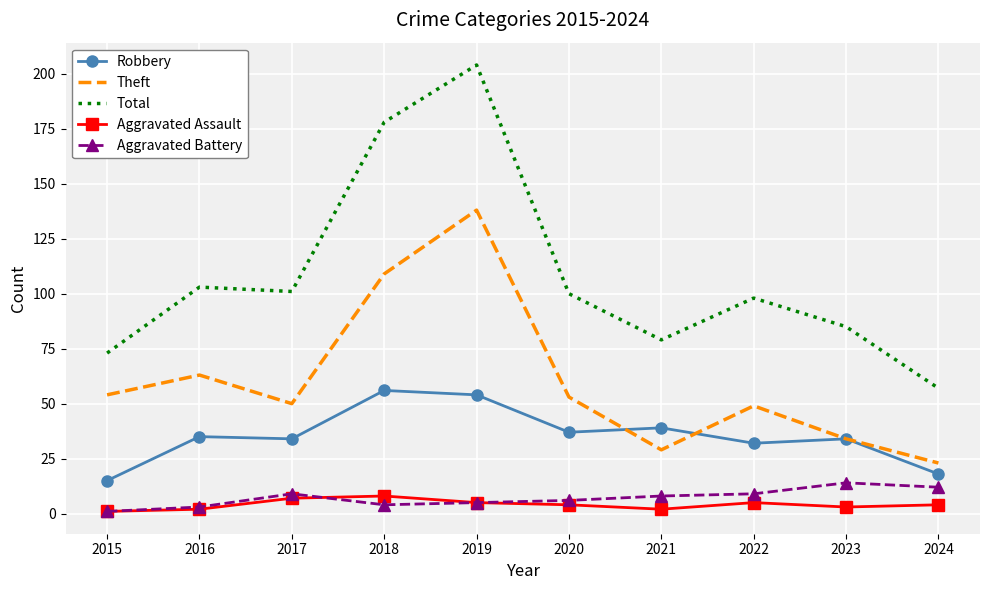

Reading left to right, extract all data points from this chart.

Robbery: 2015=15	2016=35	2017=34	2018=56	2019=54	2020=37	2021=39	2022=32	2023=34	2024=18
Theft: 2015=54	2016=63	2017=50	2018=109	2019=138	2020=53	2021=29	2022=49	2023=34	2024=23
Total: 2015=73	2016=103	2017=101	2018=178	2019=204	2020=100	2021=79	2022=98	2023=85	2024=57
Aggravated Assault: 2015=1	2016=2	2017=7	2018=8	2019=5	2020=4	2021=2	2022=5	2023=3	2024=4
Aggravated Battery: 2015=1	2016=3	2017=9	2018=4	2019=5	2020=6	2021=8	2022=9	2023=14	2024=12